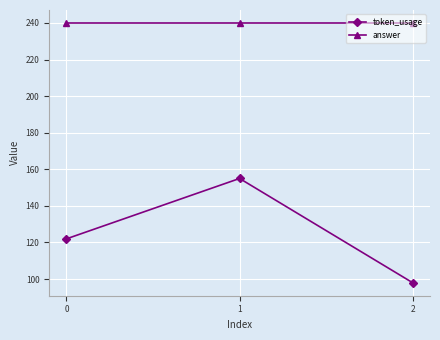

What is the sum of all answer values?

720